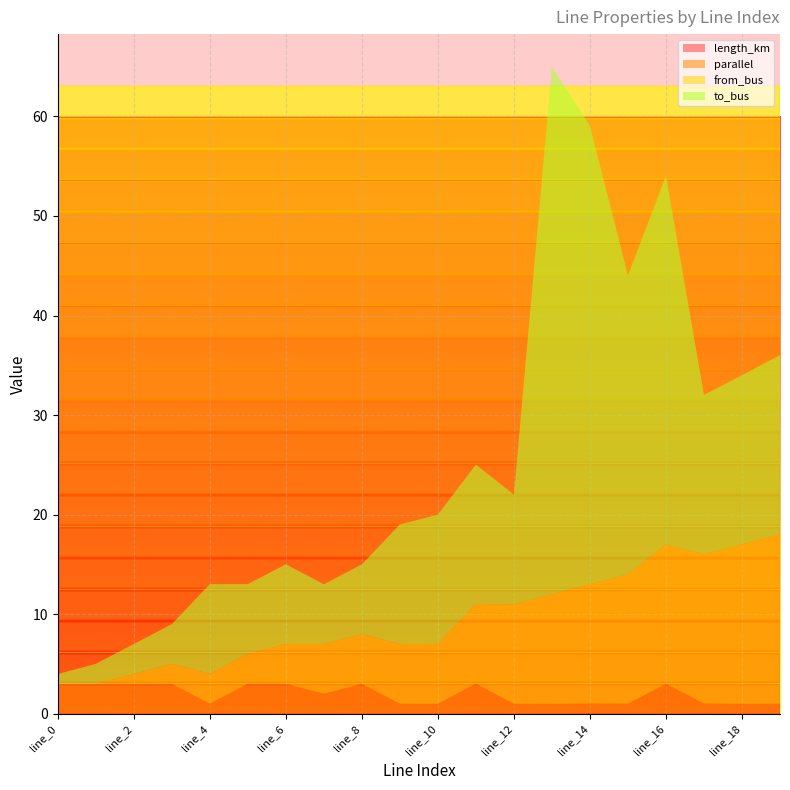

Reading left to right, extract all data points from this chart.

length_km: line_0=0.0	line_1=0.0	line_2=0.0	line_3=0.0	line_4=0.0	line_5=0.0	line_6=0.0	line_7=0.0	line_8=0.0	line_9=0.0	line_10=0.0	line_11=0.0	line_12=0.0	line_13=0.0	line_14=0.0	line_15=0.0	line_16=0.0	line_17=0.0	line_18=0.0	line_19=0.0
parallel: line_0=3.0	line_1=3.0	line_2=3.0	line_3=3.0	line_4=1.0	line_5=3.0	line_6=3.0	line_7=2.0	line_8=3.0	line_9=1.0	line_10=1.0	line_11=3.0	line_12=1.0	line_13=1.0	line_14=1.0	line_15=1.0	line_16=3.0	line_17=1.0	line_18=1.0	line_19=1.0
from_bus: line_0=0.0	line_1=0.0	line_2=1.0	line_3=2.0	line_4=3.0	line_5=3.0	line_6=4.0	line_7=5.0	line_8=5.0	line_9=6.0	line_10=6.0	line_11=8.0	line_12=10.0	line_13=11.0	line_14=12.0	line_15=13.0	line_16=14.0	line_17=15.0	line_18=16.0	line_19=17.0
to_bus: line_0=1.0	line_1=2.0	line_2=3.0	line_3=4.0	line_4=9.0	line_5=7.0	line_6=8.0	line_7=6.0	line_8=7.0	line_9=12.0	line_10=13.0	line_11=14.0	line_12=11.0	line_13=53.0	line_14=46.0	line_15=30.0	line_16=37.0	line_17=16.0	line_18=17.0	line_19=18.0